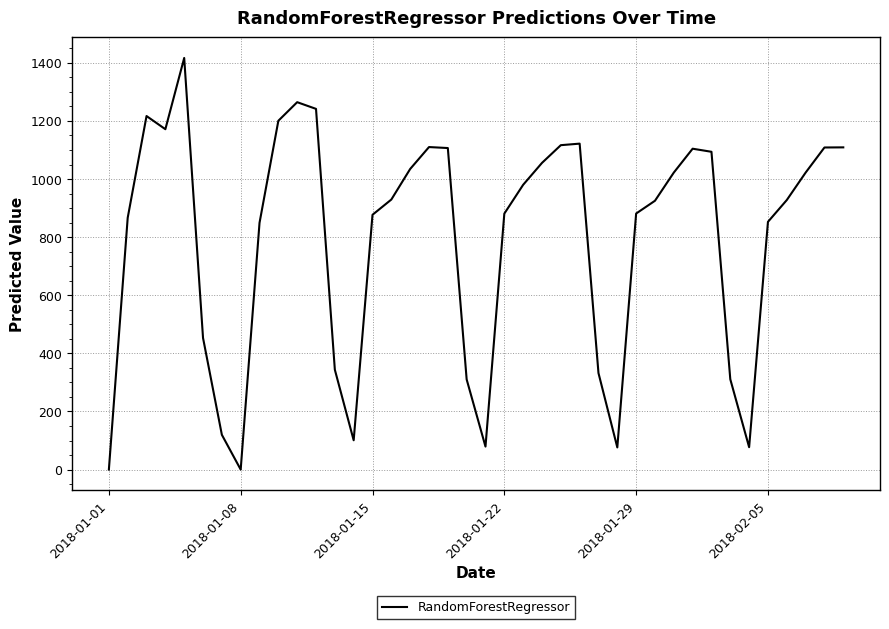

What is the difference between the maximum and minimum values?

1416.7